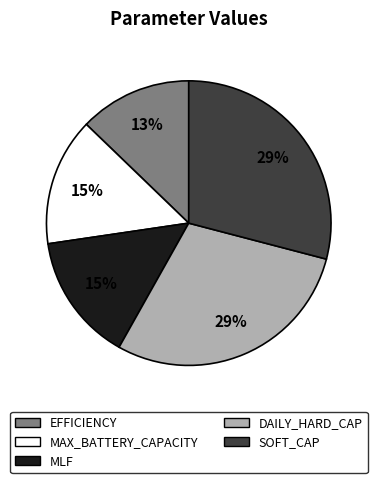

To the nearest percent, what portion does MLF represent?

15%